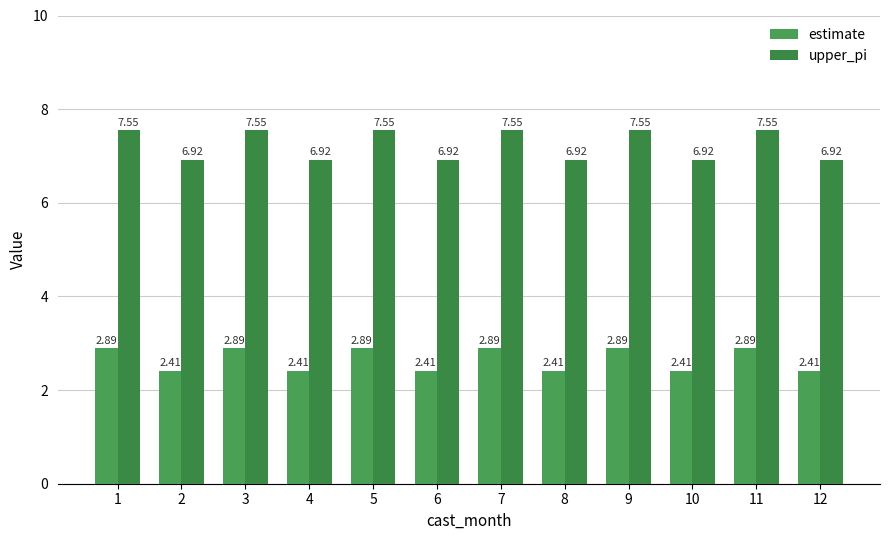

Which series has the largest range (max minus min)?

upper_pi